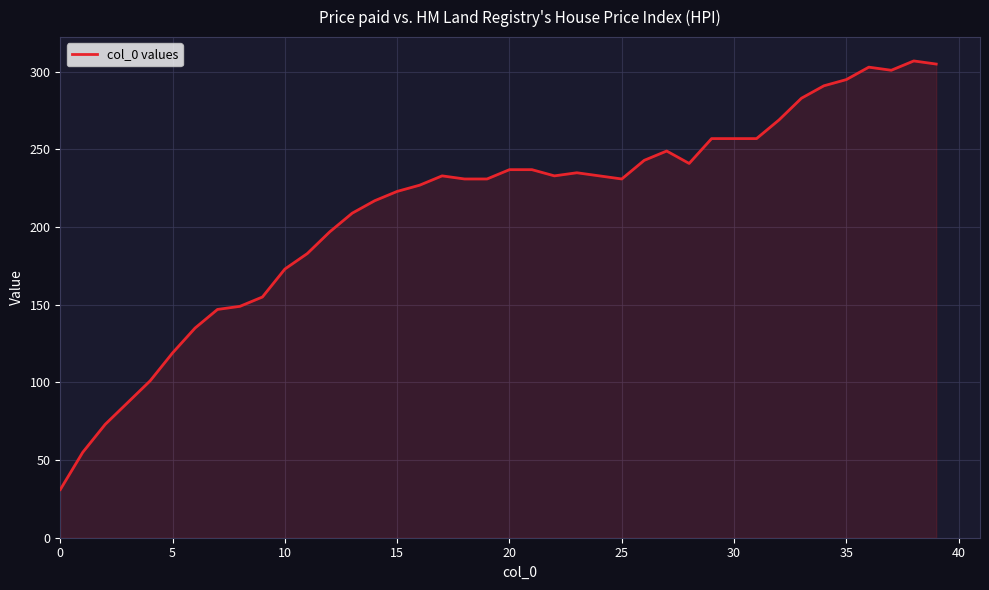

What is the difference between the maximum and minimum values?

276